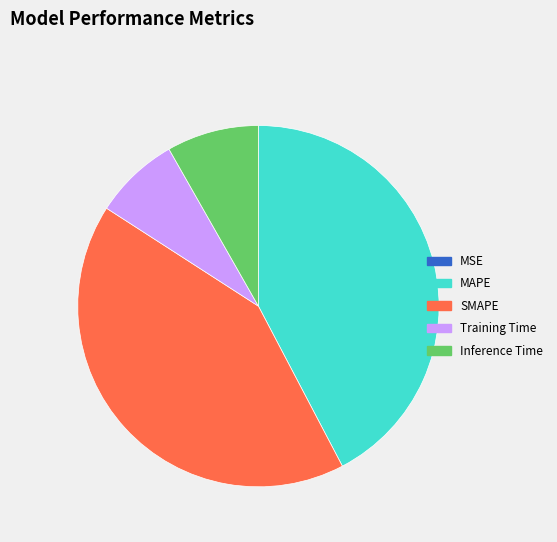

Do MAPE and SMAPE together represent more than half of the pie?

Yes